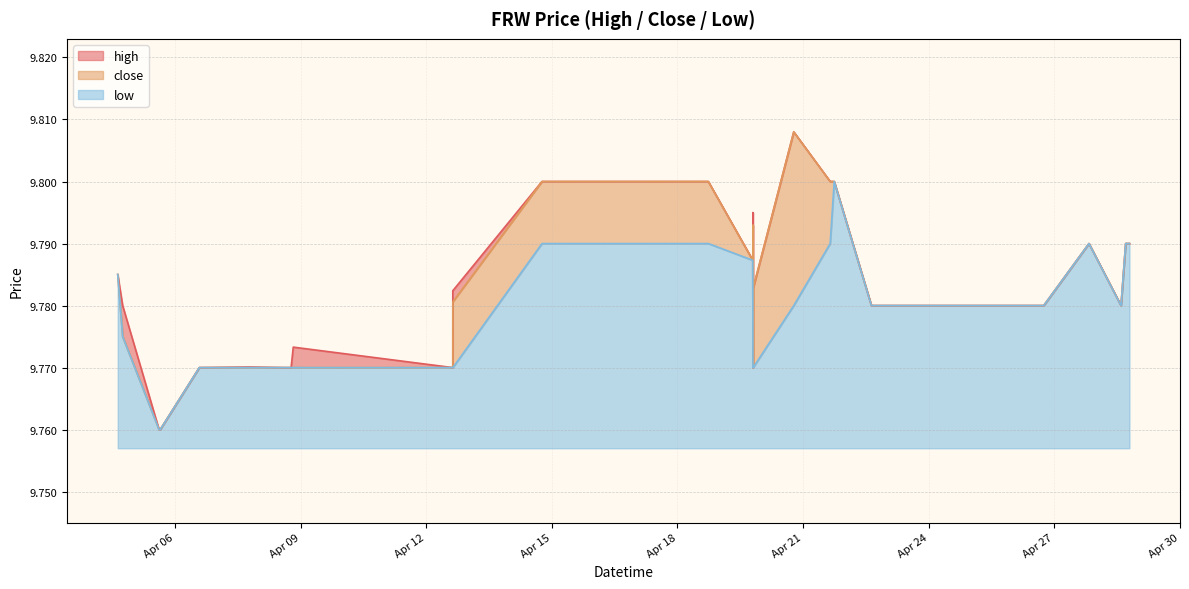

What is the label of the 13th point from the right?

2022-04-19 19:21:00